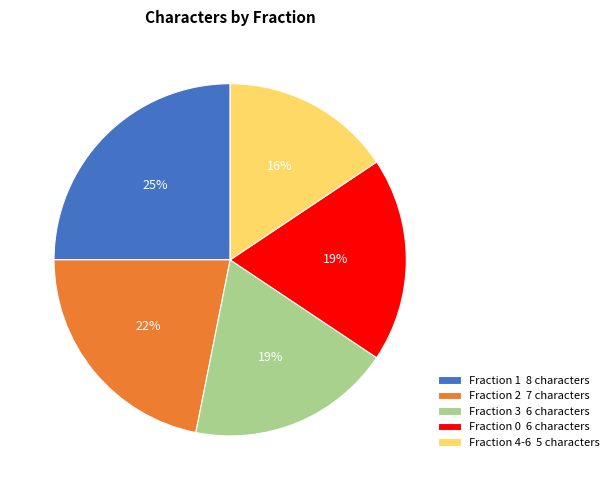

Which slice is the smallest?

Fraction 4-6